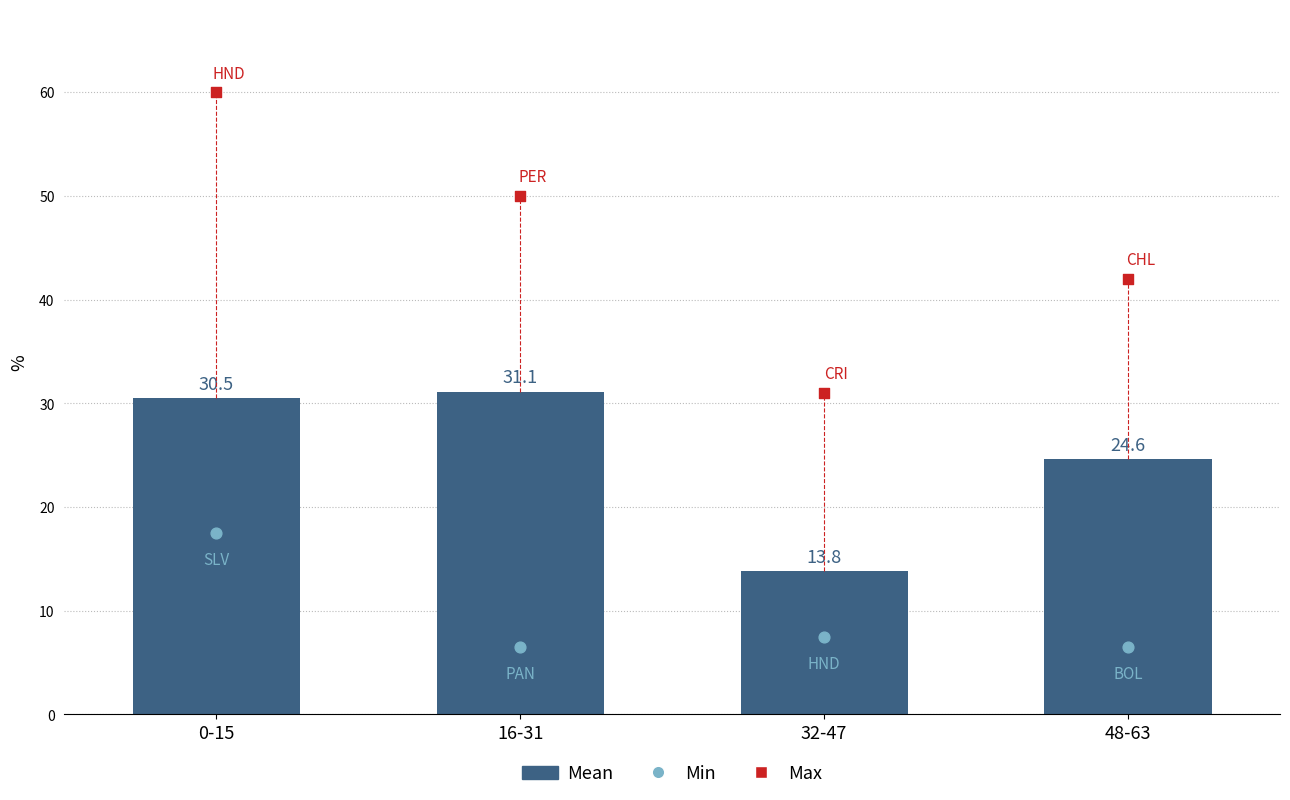

Is the value of Min at 48-63 greater than the value of Mean at 0-15?

No